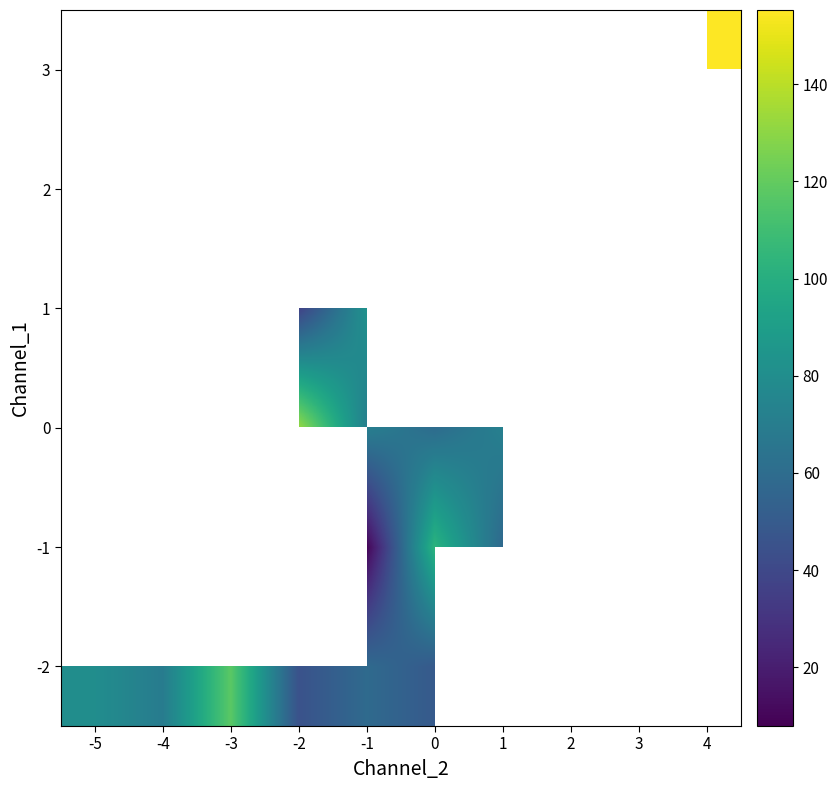

At how many categories does at least one series exceed 126?

2